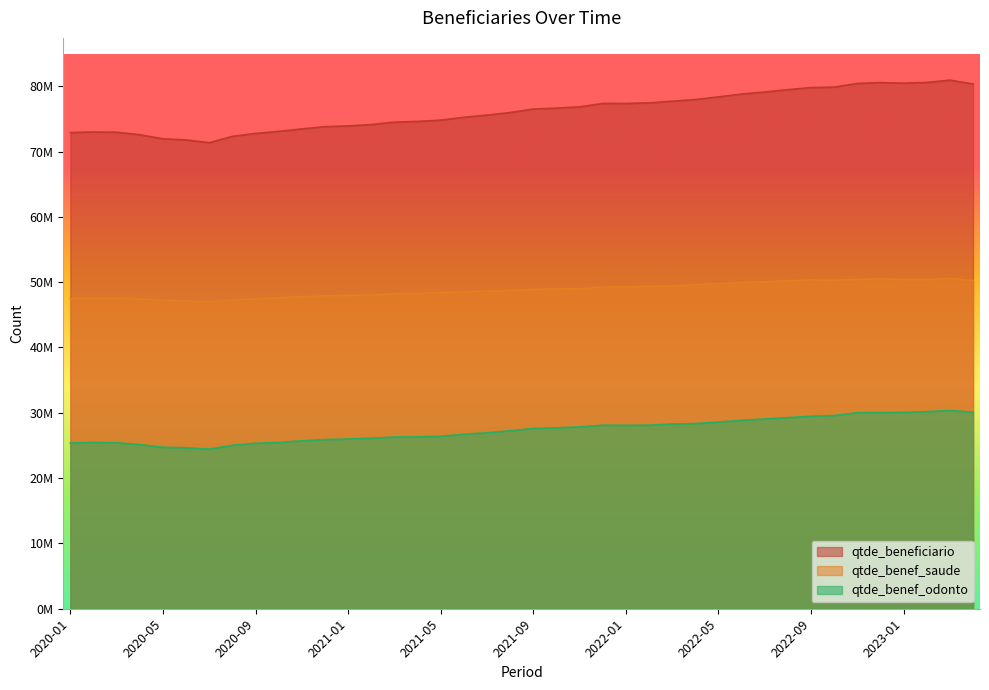

How many categories are shown in the chart?

40